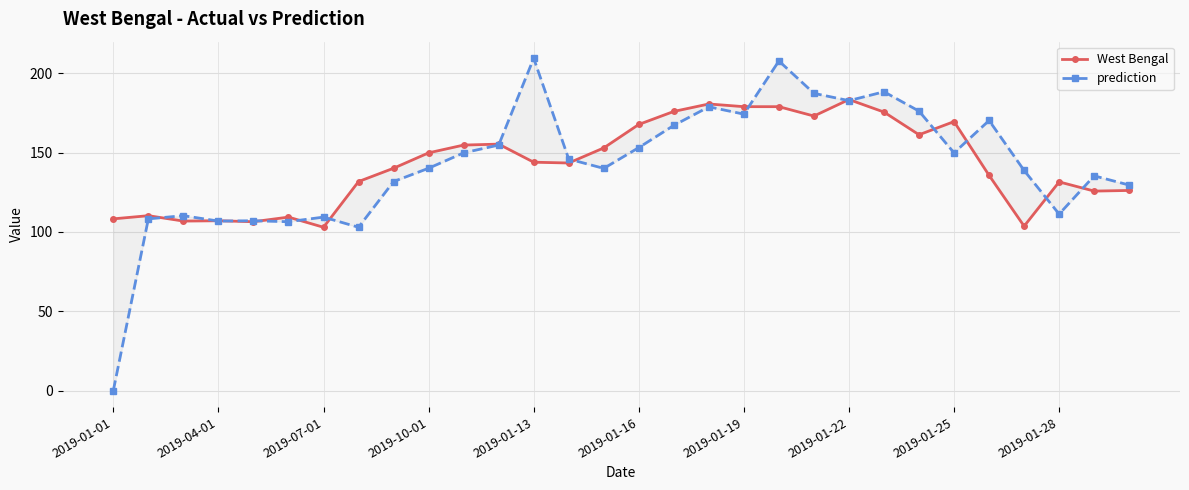

The West Bengal series shows 175.9 at 16. True or false?

True